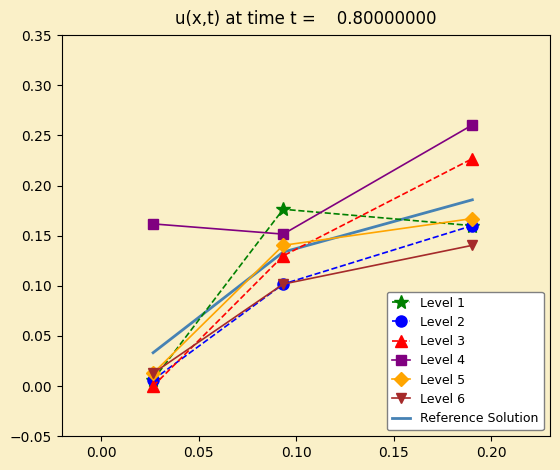

Which series has the largest total across all categories?

Level 4